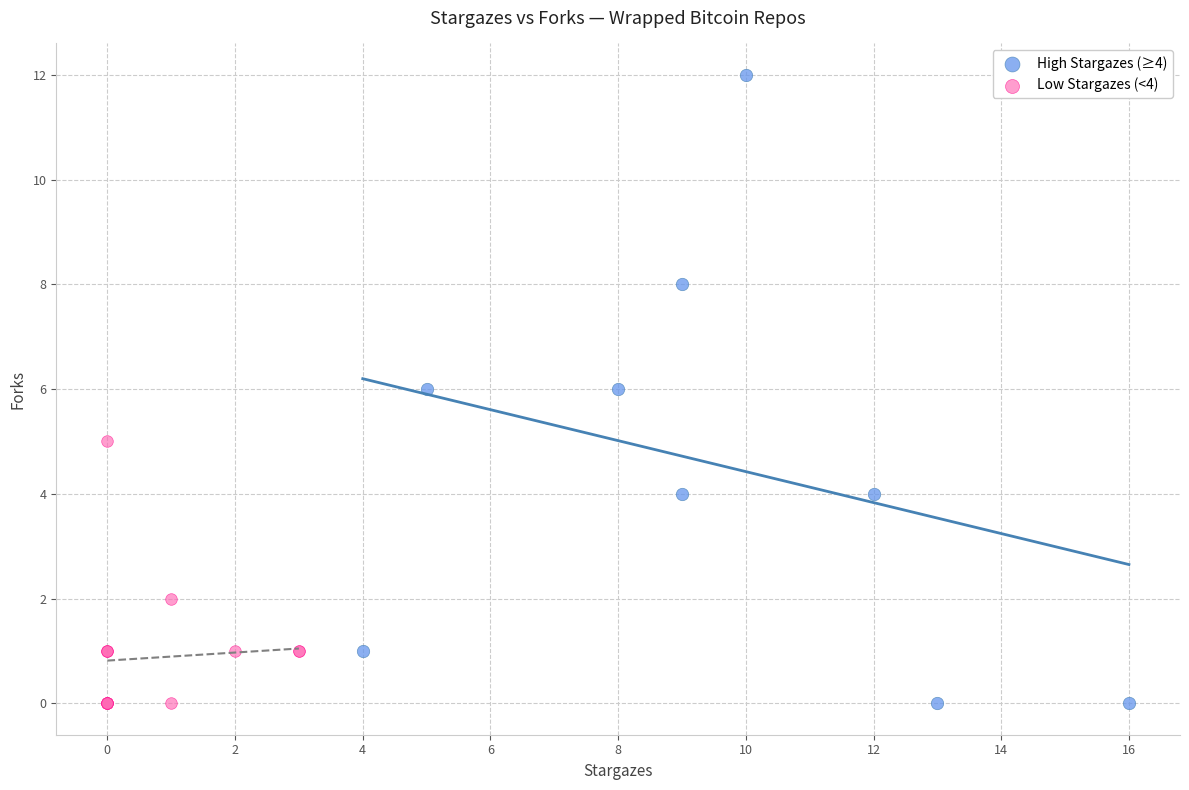

Which series has the largest Y range (max minus min)?

High Stargazes (≥4)